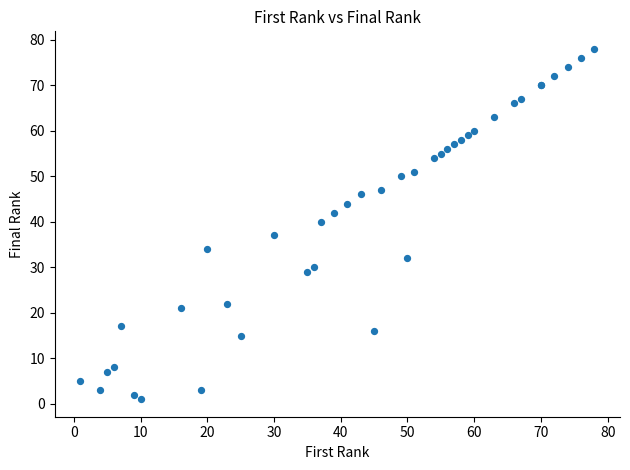

What Y value in the scatter plot is closest to 39?

40